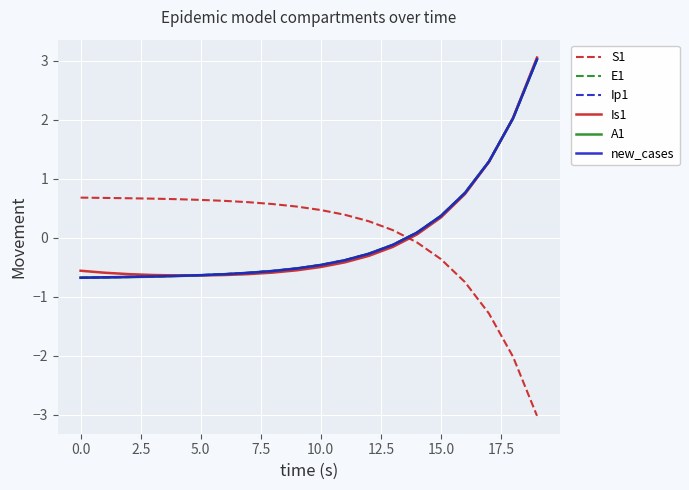

What is the lowest value of the new_cases series?

-0.7